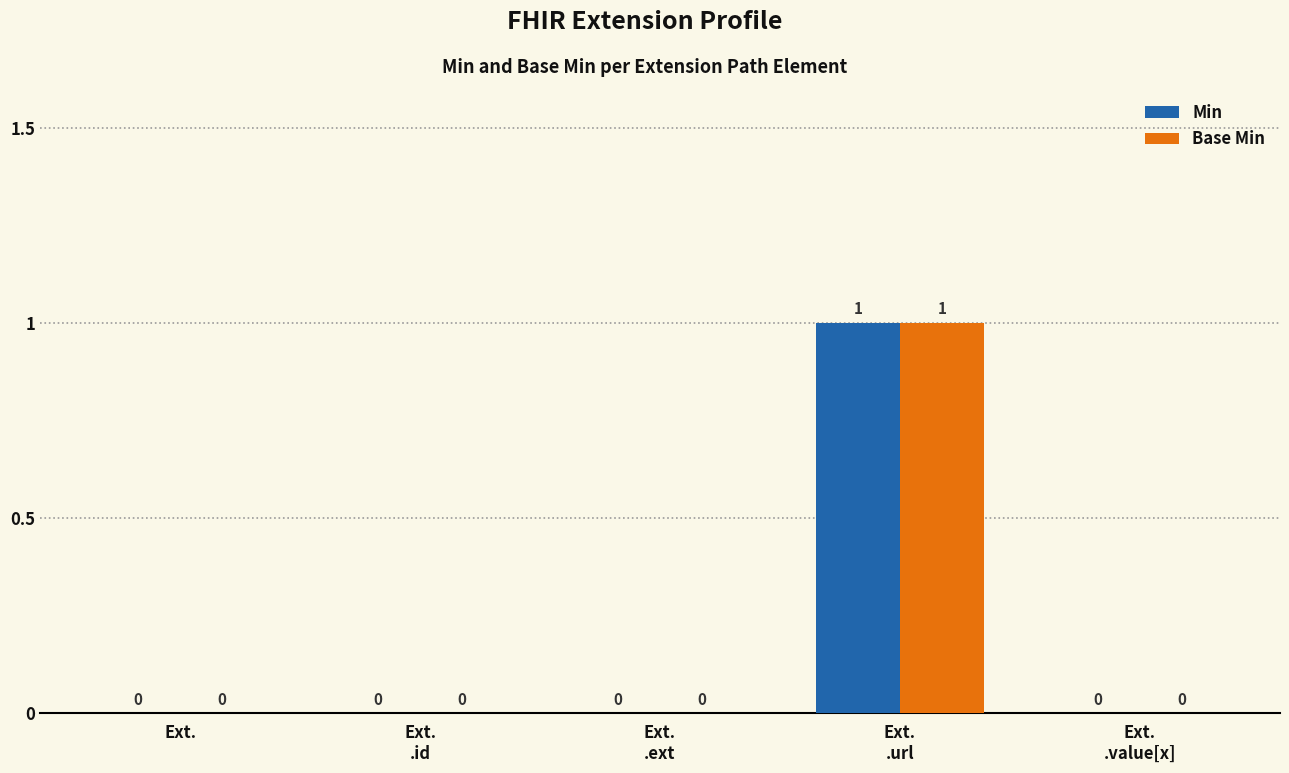

The value of Base Min at Ext. is -1. True or false?

False